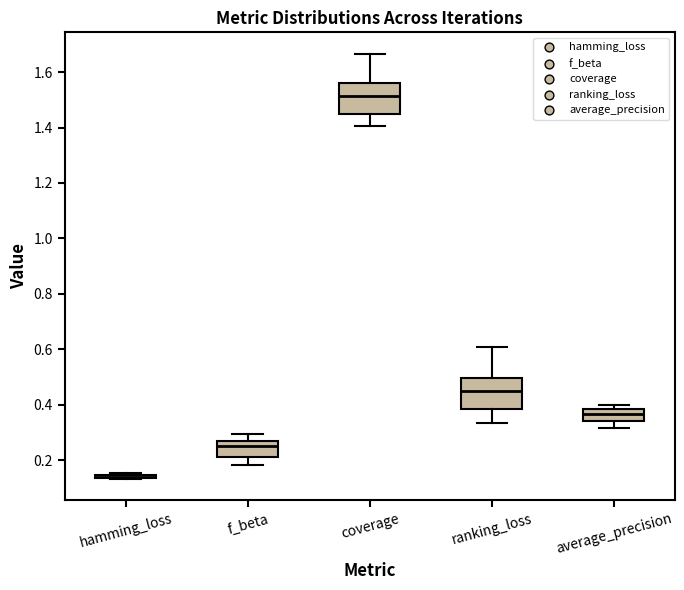

Reading left to right, transcribe this box plot: for each box, give where its median line is, the range the box spans, and where its two whiskers end, as read against the y-axis. The values are not printed on the chart, so give them approximately, as read against the axis.

hamming_loss: box collapsed to a line at 0.14, whiskers 0.14 to 0.16
f_beta: median 0.26 (just below the box's upper edge), box 0.22 to 0.26, whiskers 0.18 to 0.30
coverage: median 1.52, box 1.46 to 1.56, whiskers 1.40 to 1.66
ranking_loss: median 0.44, box 0.38 to 0.50, whiskers 0.34 to 0.60
average_precision: median 0.36, box 0.34 to 0.38, whiskers 0.32 to 0.40